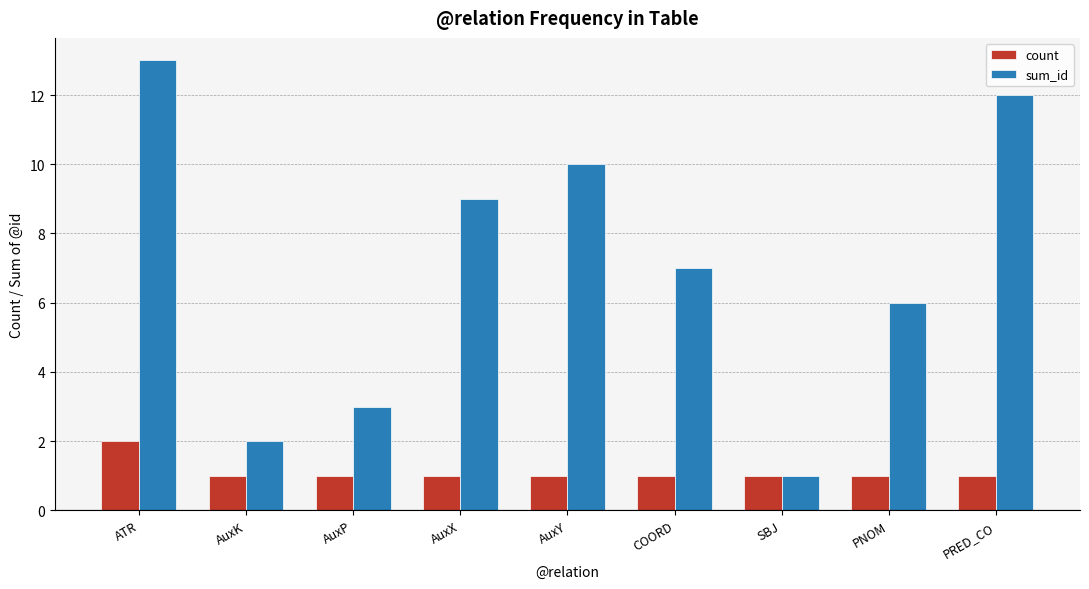

What is the difference between the highest and lowest values at AuxY?

9